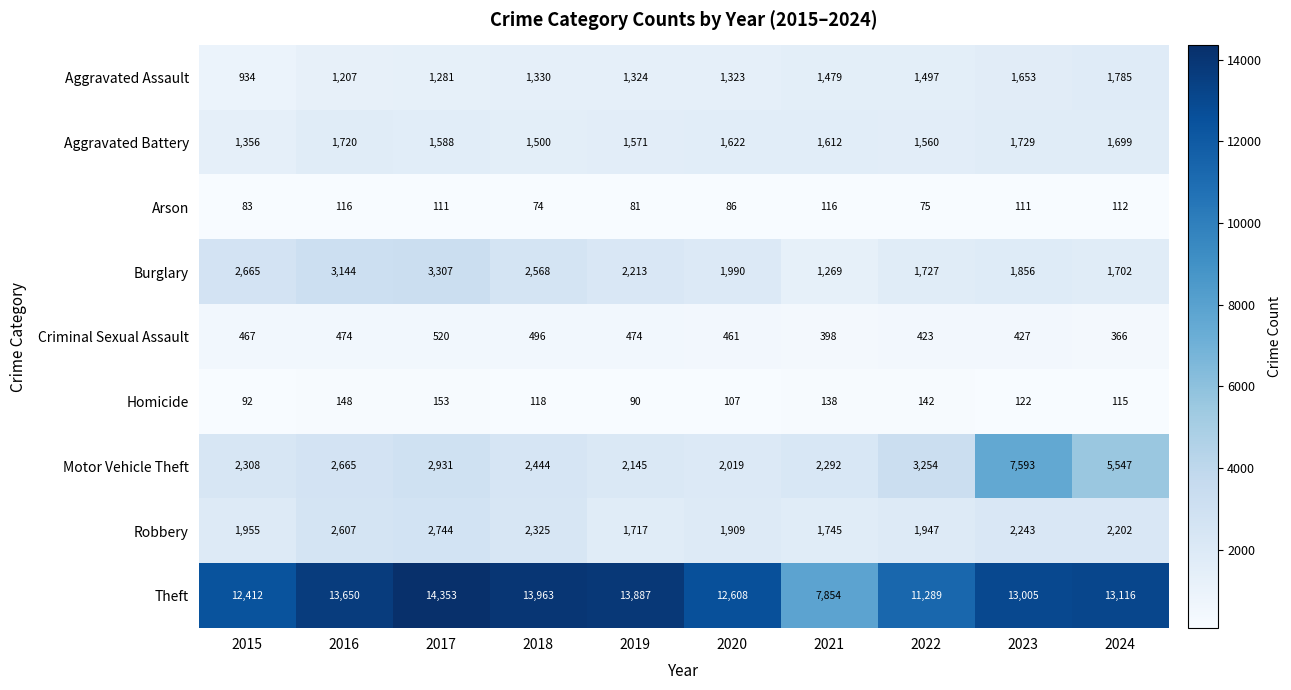

At which category is the sum across all series the highest?

2023